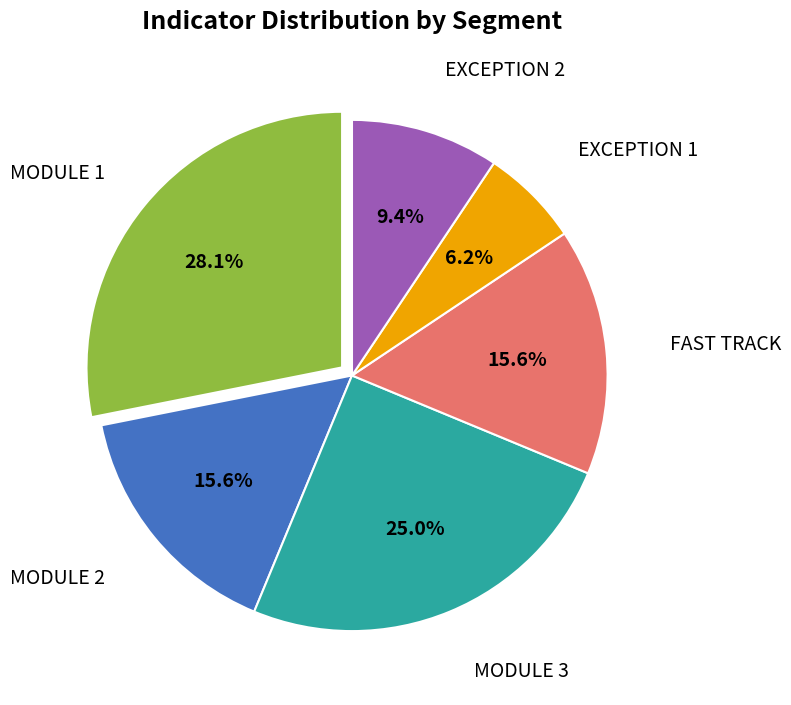

Does any single category account for the majority?

No